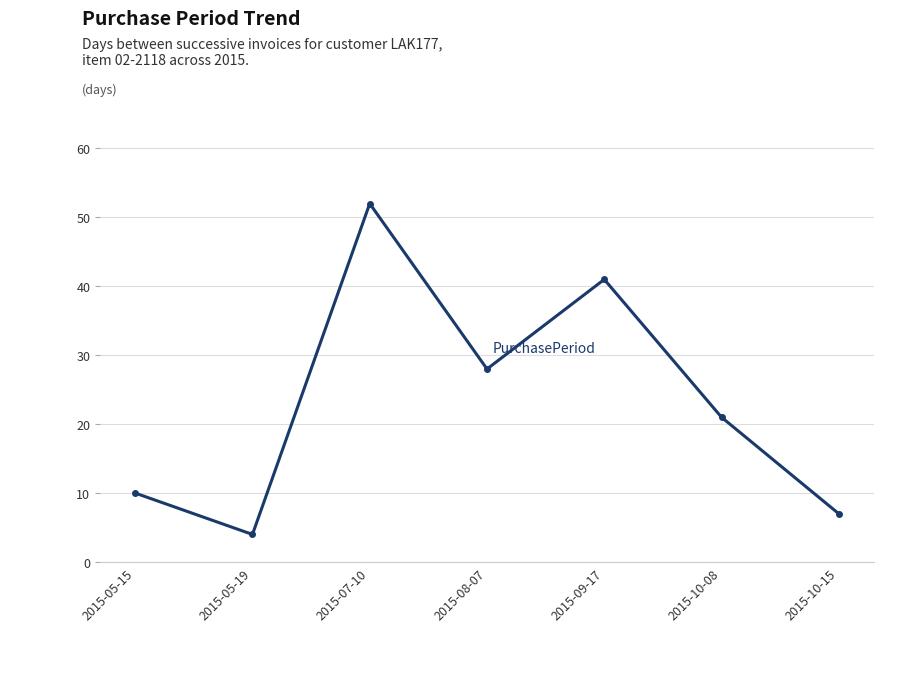

How many categories are shown in the chart?

7